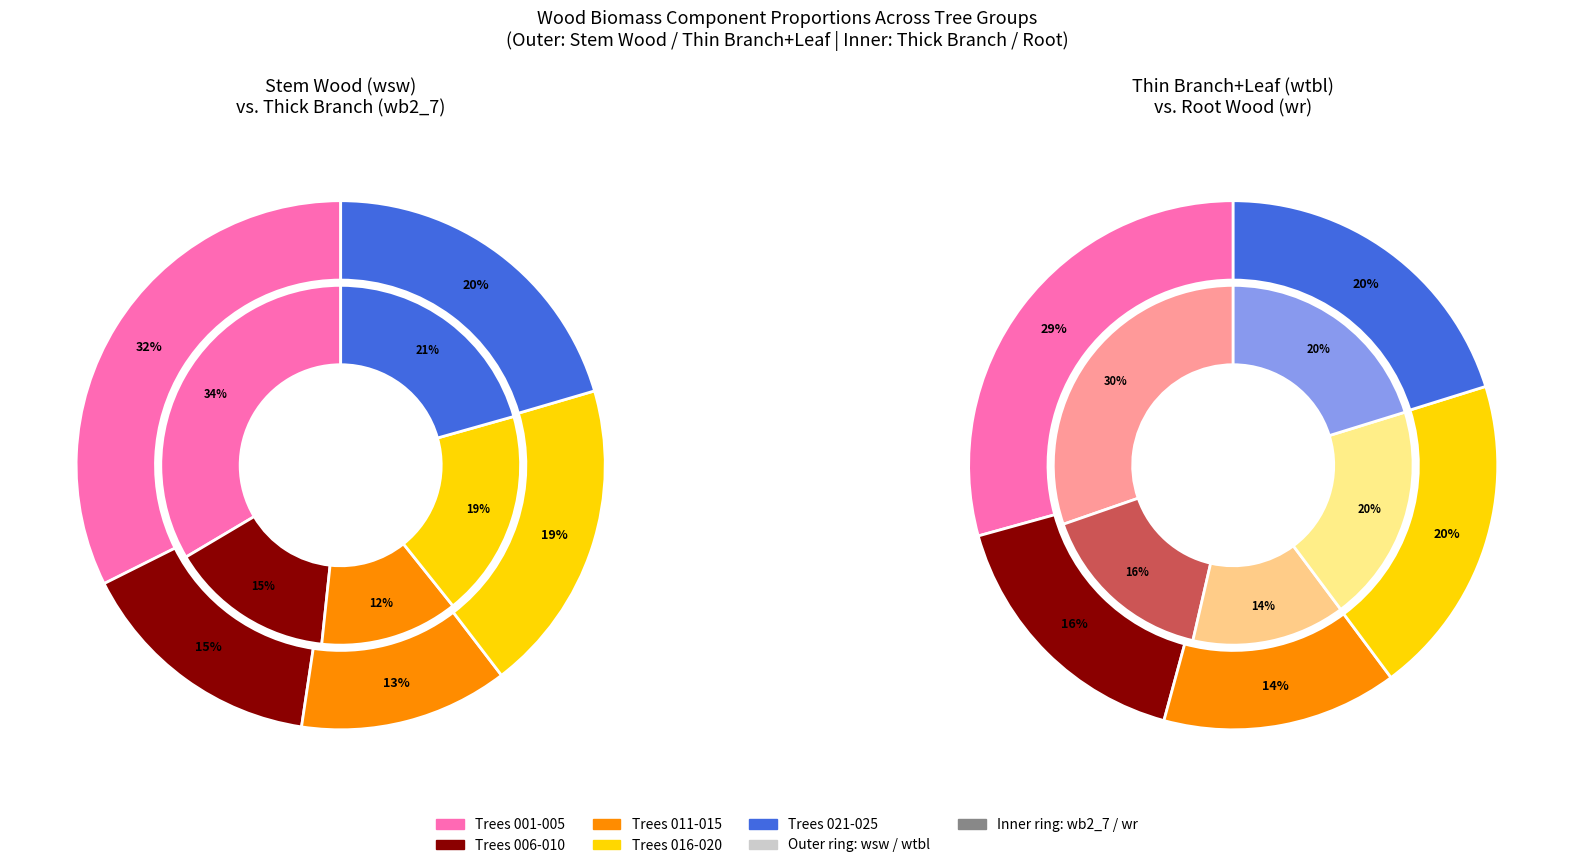

True or false: 500187009 accounts for 10% of the total.

False